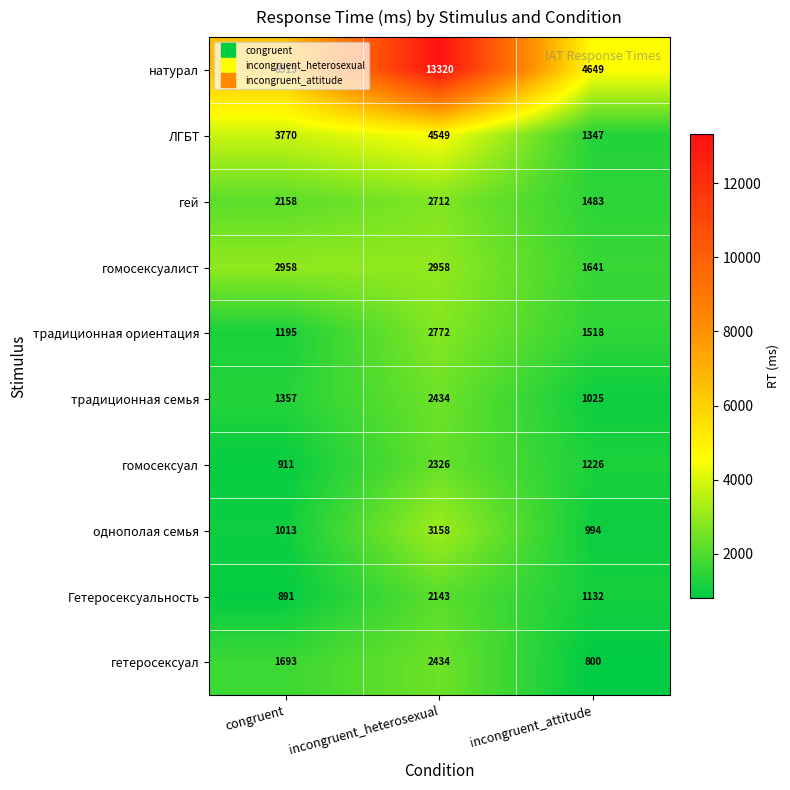

What is the spread (max minus min) of values at incongruent_attitude?

3849